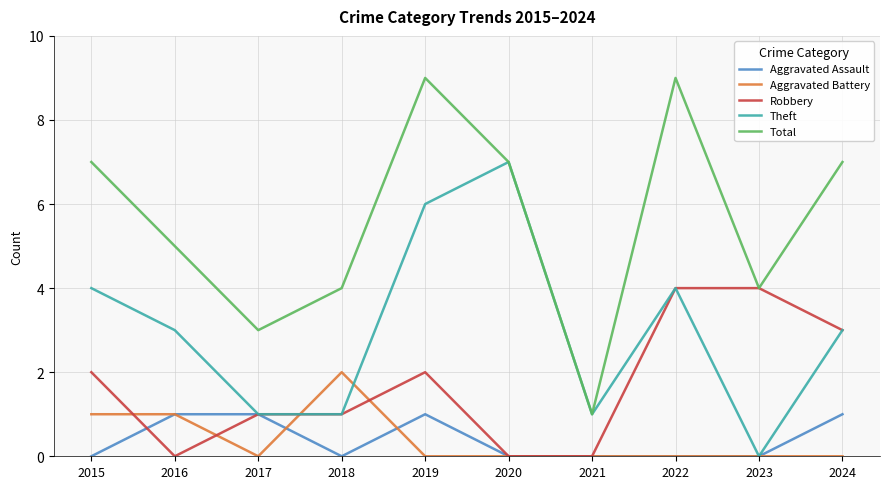

The value of Aggravated Assault at 2024 is 2. True or false?

False